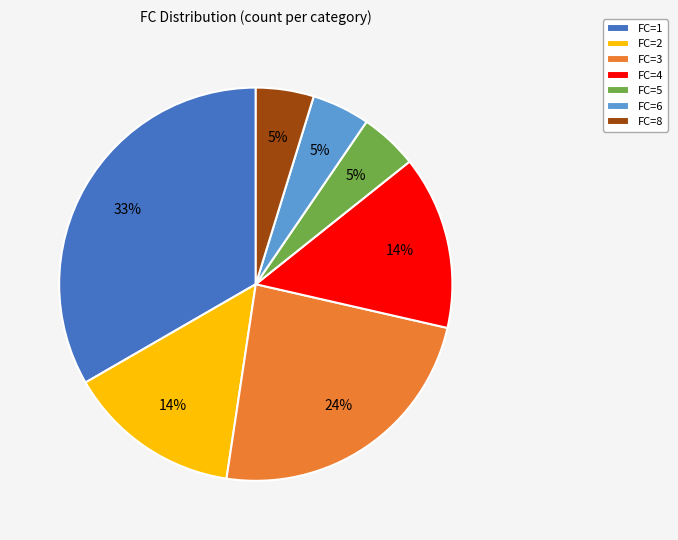

Is there a majority slice in this chart?

No